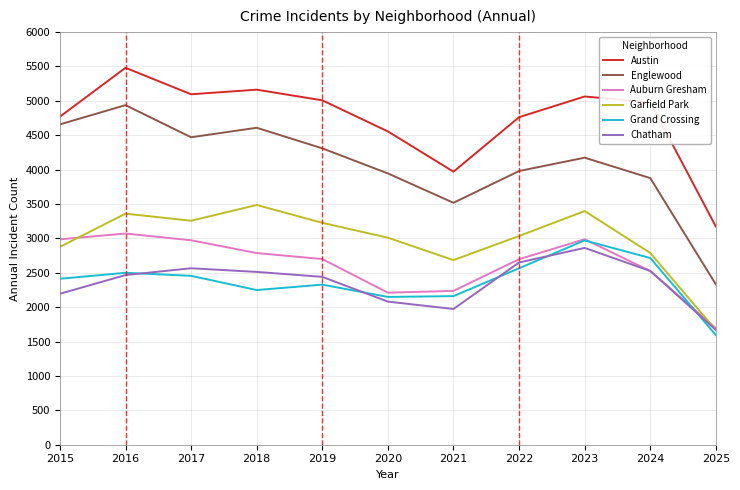

True or false: Grand Crossing and Auburn Gresham intersect in this chart.

True